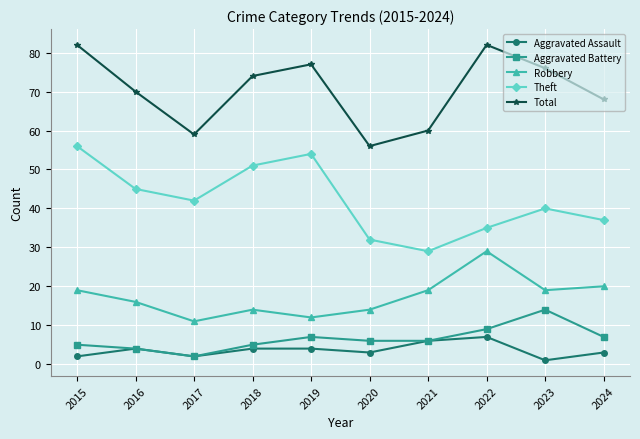

What is the greatest value displayed?

82